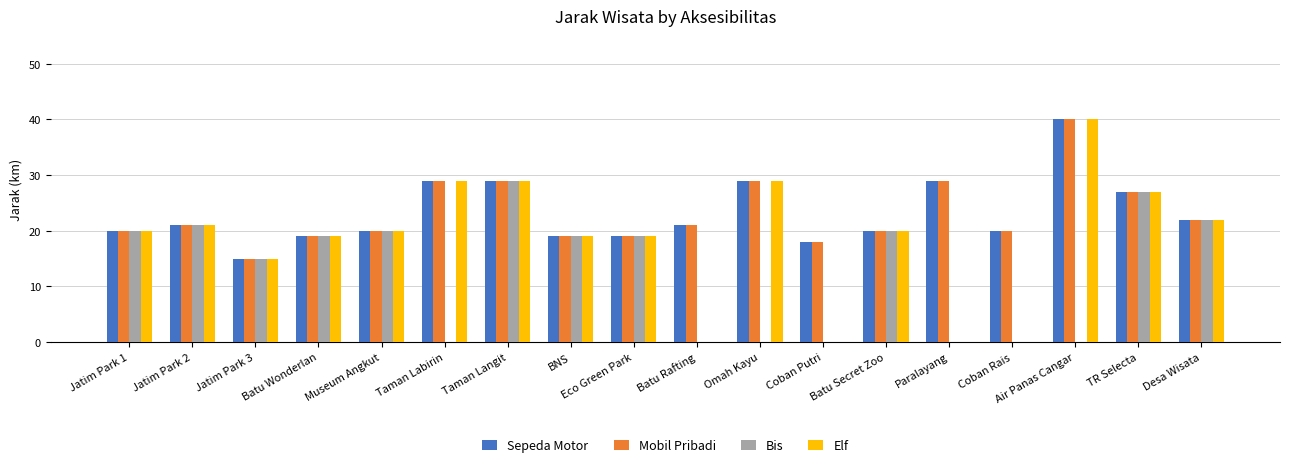

Count the number of categories in the chart.

18